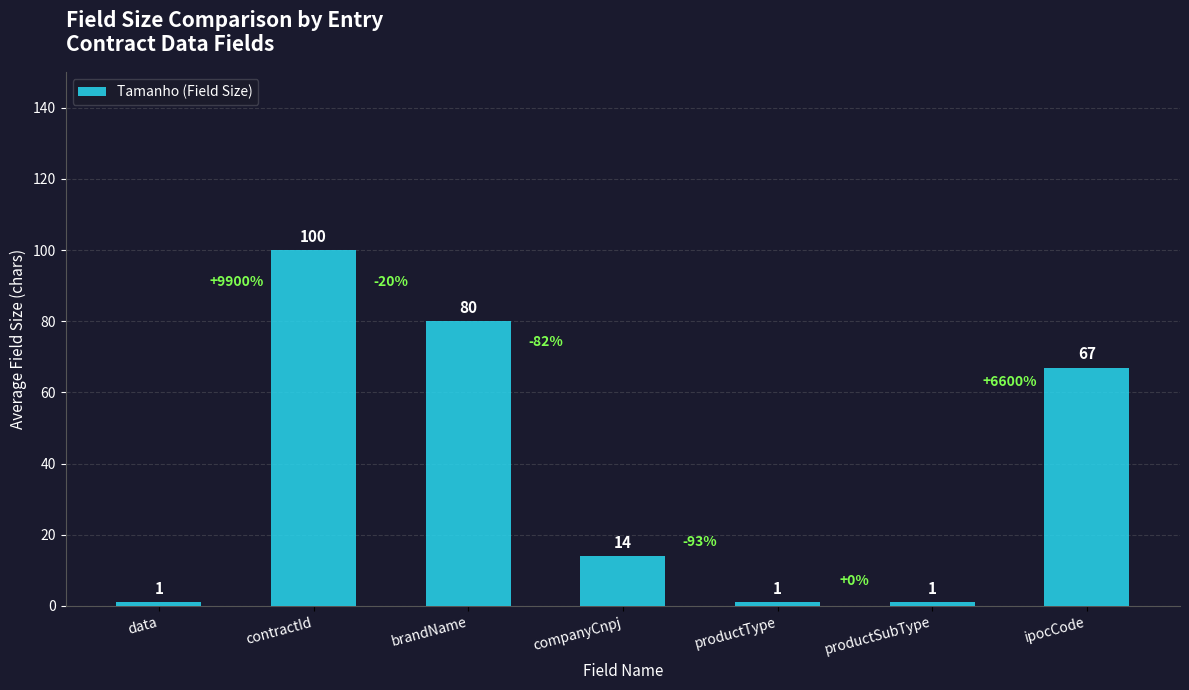

What is the ratio of the value at companyCnpj to the value at data?

14.0